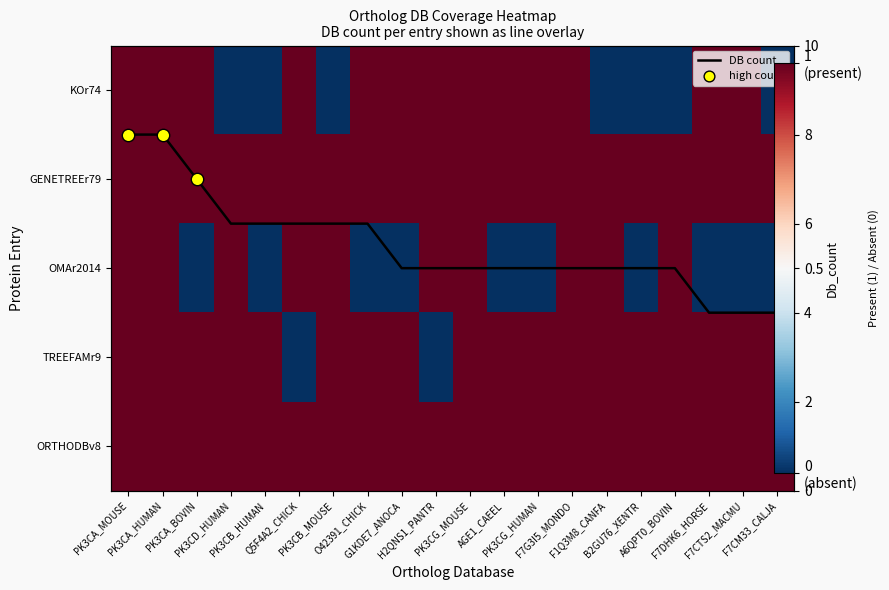

What is the sum of the ORTHODBv8 values at PK3CB_MOUSE and PK3CB_HUMAN?

2